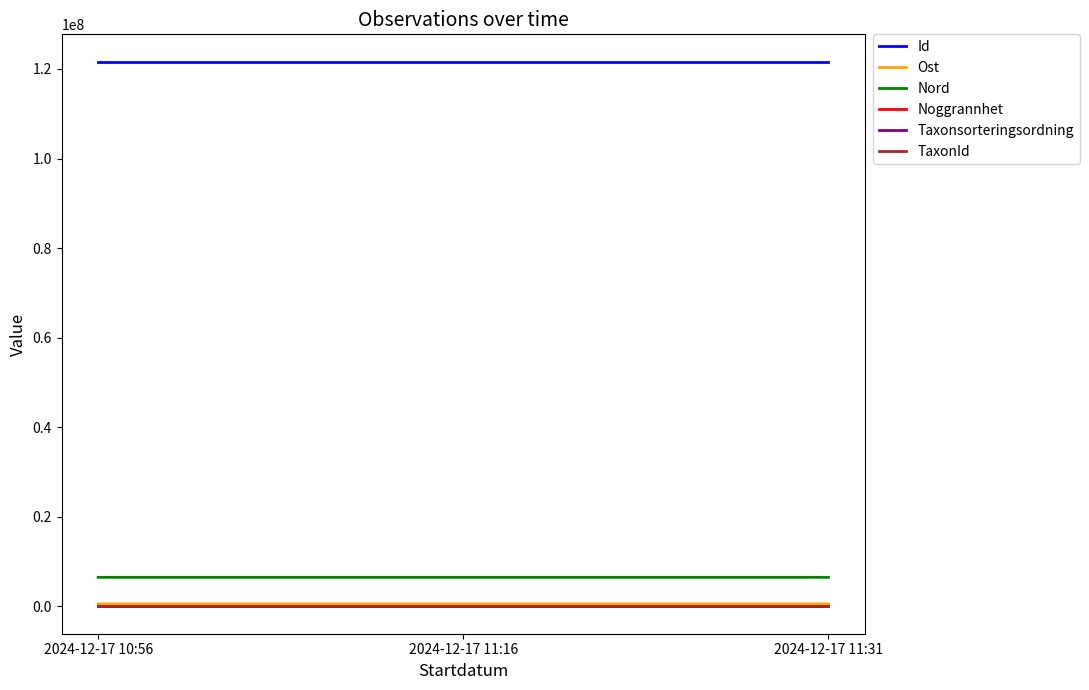

What is the greatest value displayed?

121635438